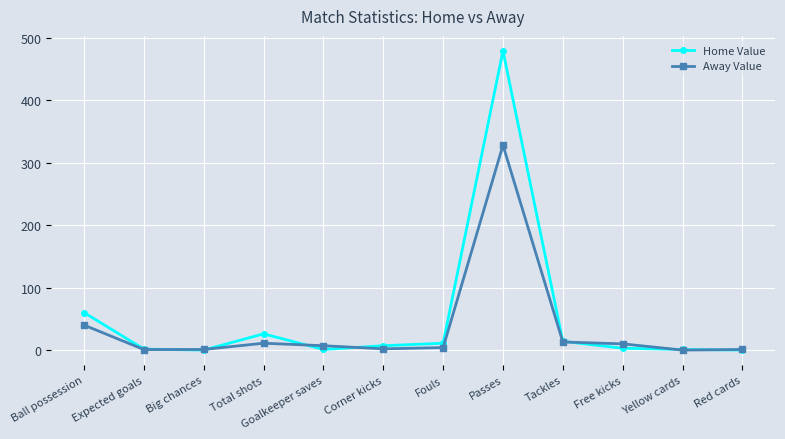

What is the label of the 7th point from the right?

Corner kicks